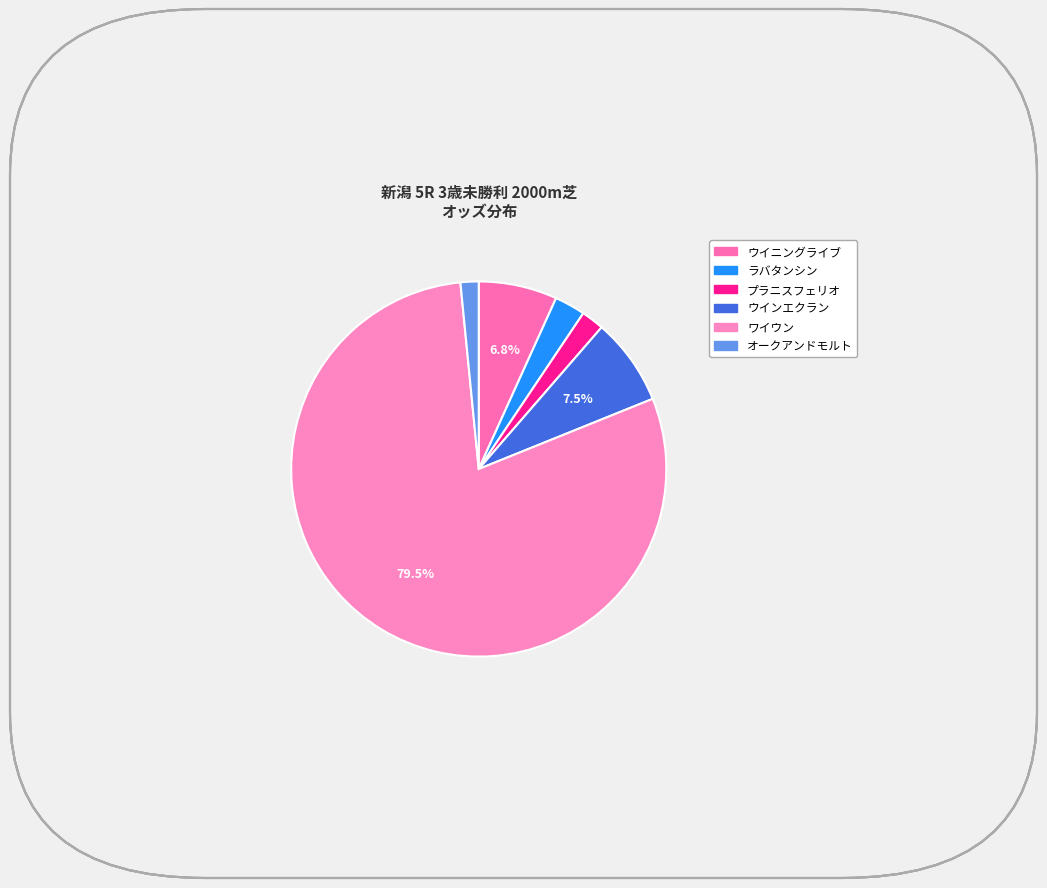

Is it true that ワイウン is 92% of the pie?

False